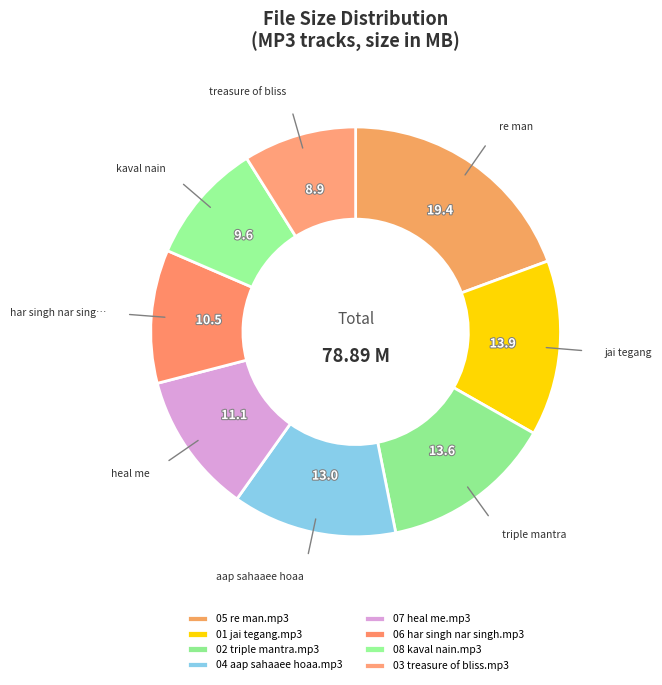

Which has a higher value, 04 aap sahaaee hoaa.mp3 or 01 jai tegang.mp3?

01 jai tegang.mp3